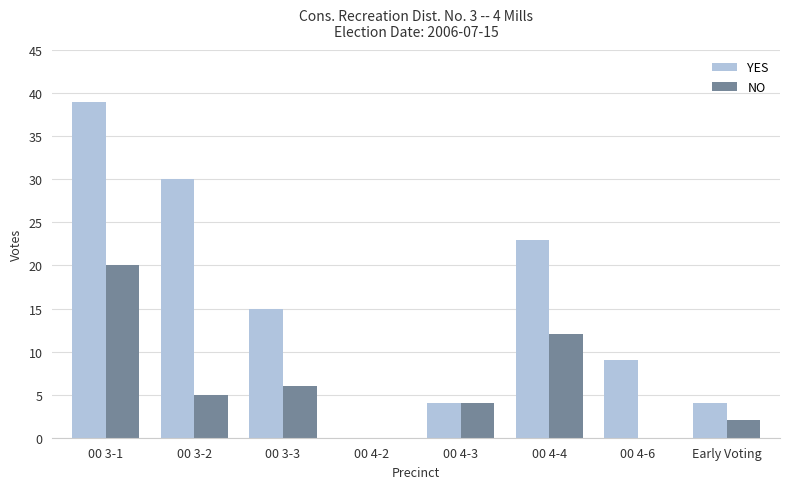

True or false: YES has a value of 9 at 00 3-2.

False